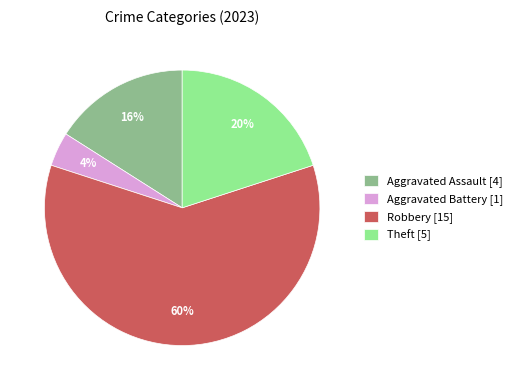

True or false: Aggravated Assault [4] accounts for 31% of the total.

False